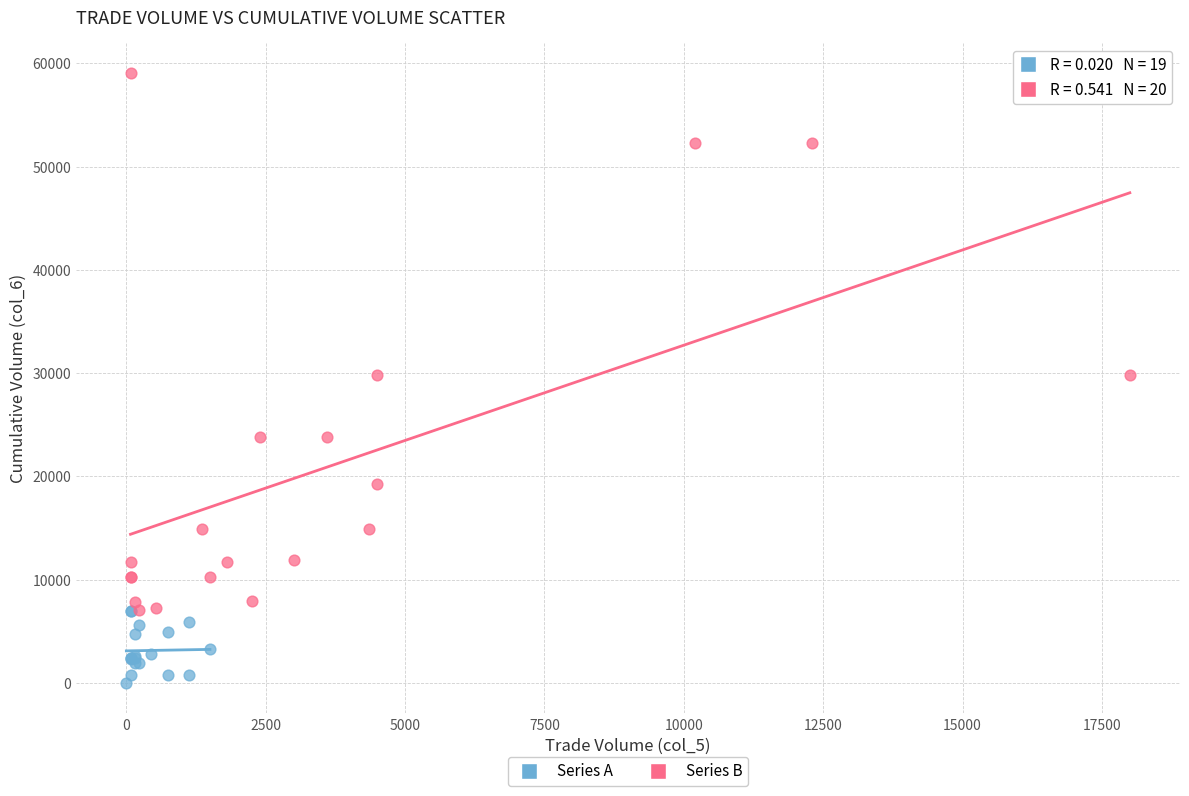

Which series reaches the maximum Y coordinate?

Series B